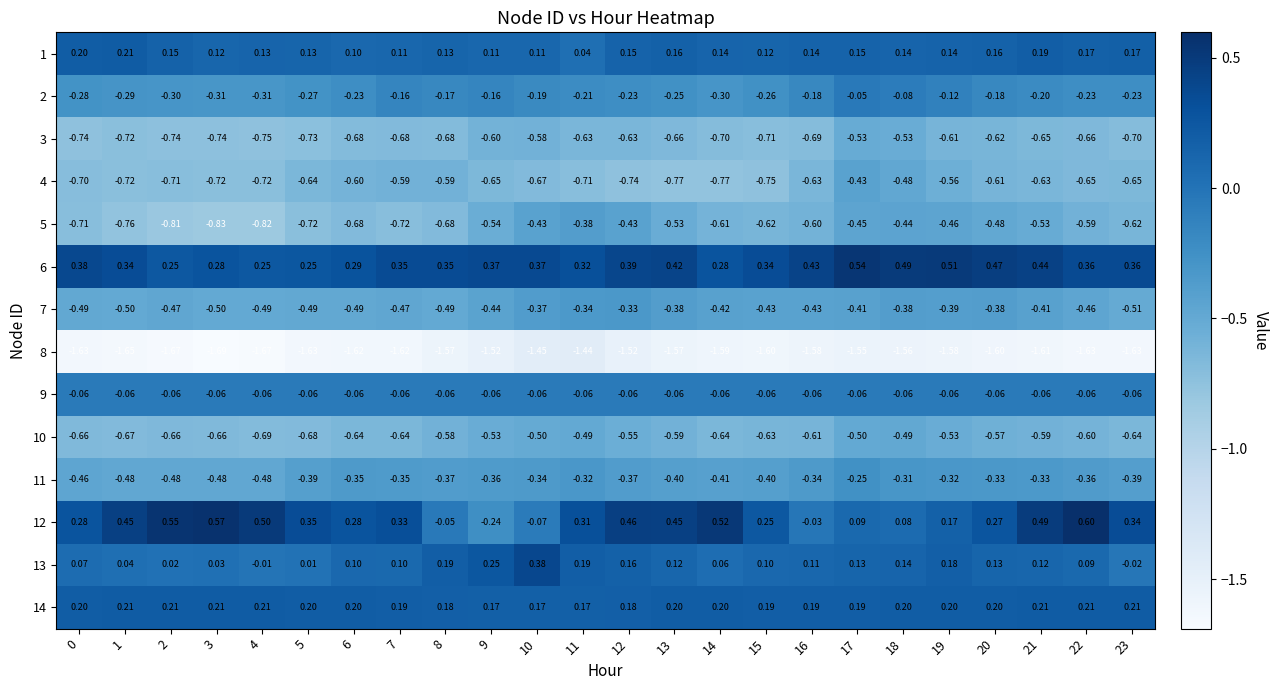

Count the number of data series in this chart.

14